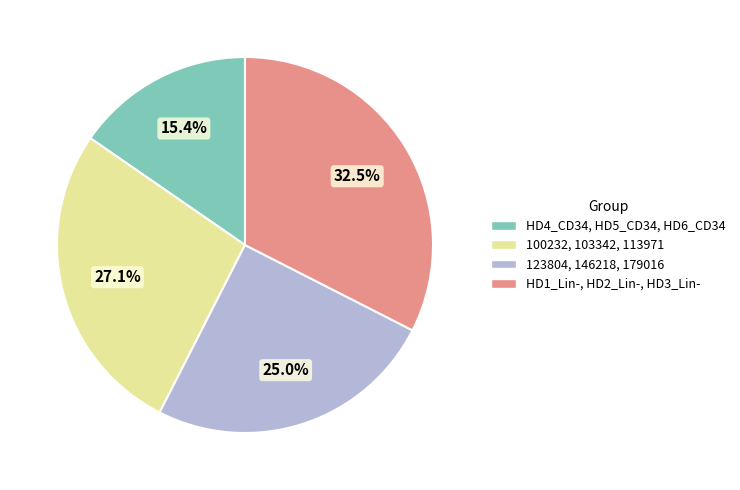

Does any single category account for the majority?

No